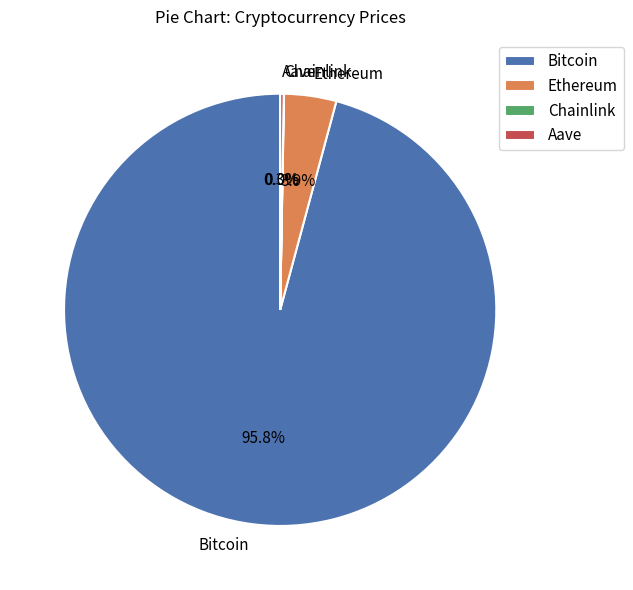

The Bitcoin slice represents 96% of the pie. True or false?

True